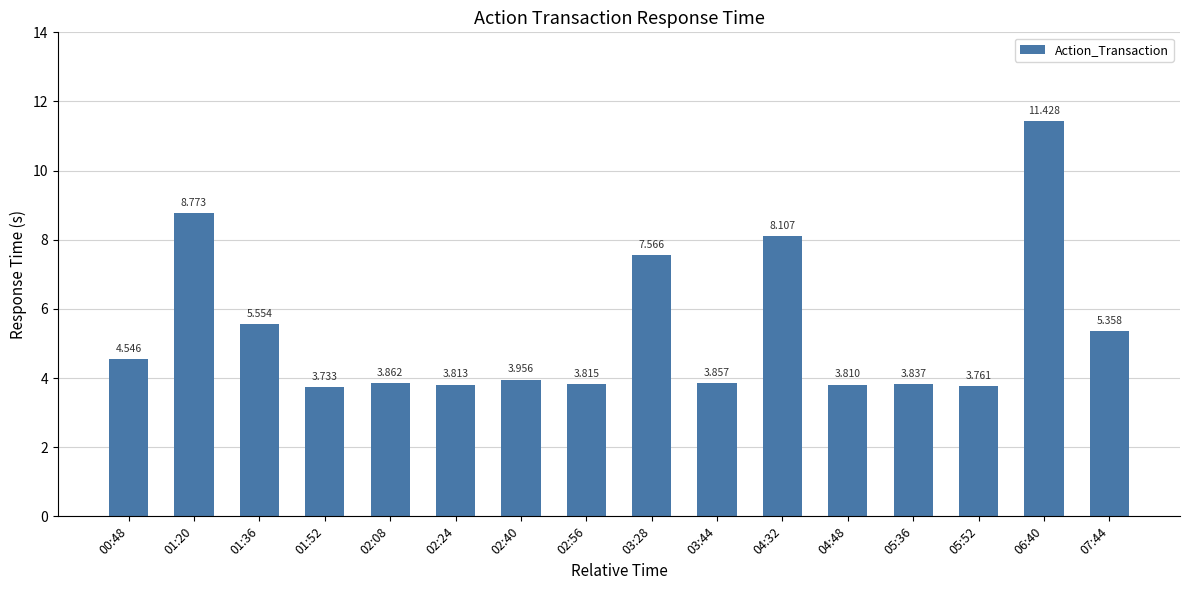

Does the chart contain stacked bars?

No